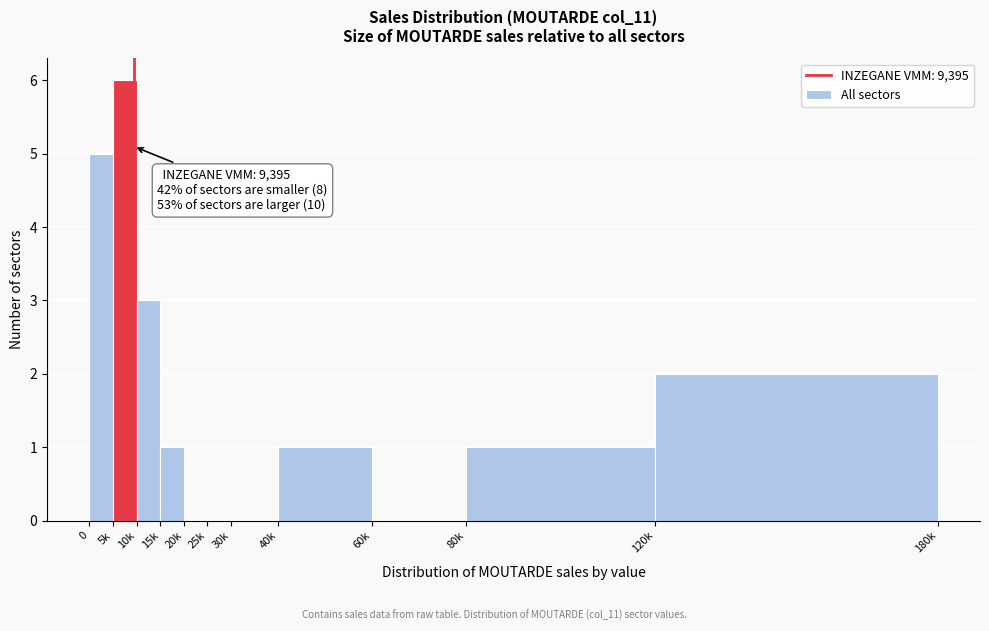

Reading right to left, what are all the values shown in this chart?

120k=2	80k=1	60k=0	40k=1	30k=0	25k=0	20k=0	15k=1	10k=3	5k=6	0=5